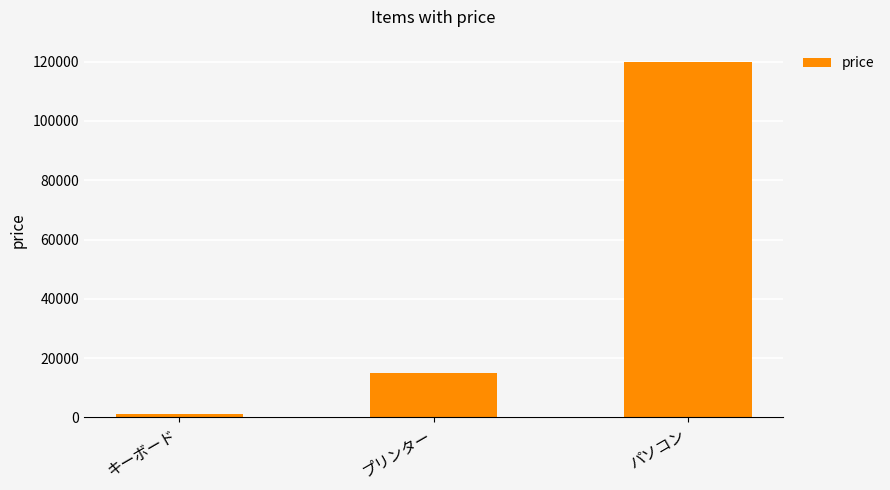

What is the approximate value at キーボード, to the nearest 10?

1000